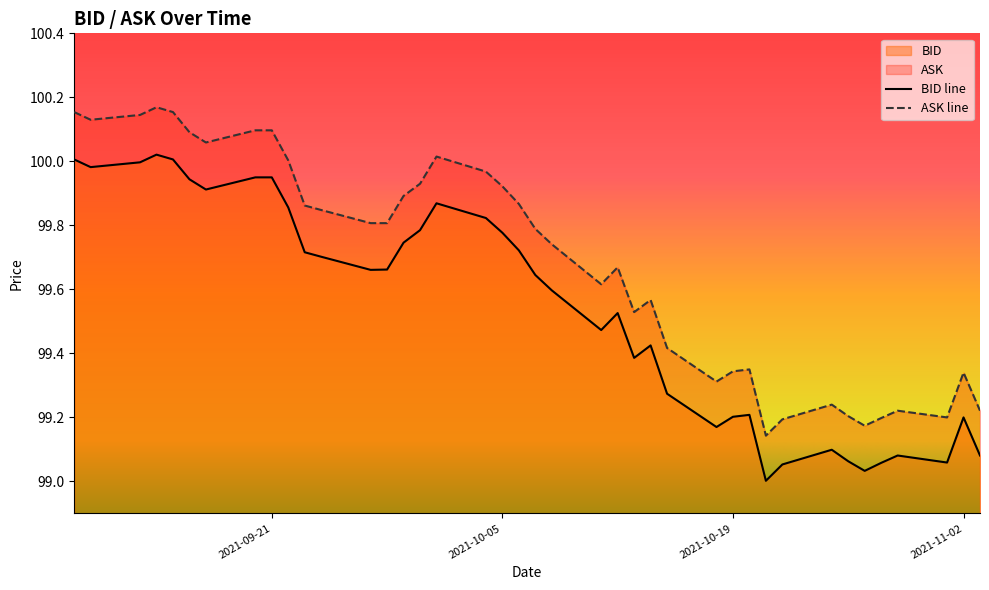

Rank the series by their average value, from highest to lowest.

ASK line, BID line